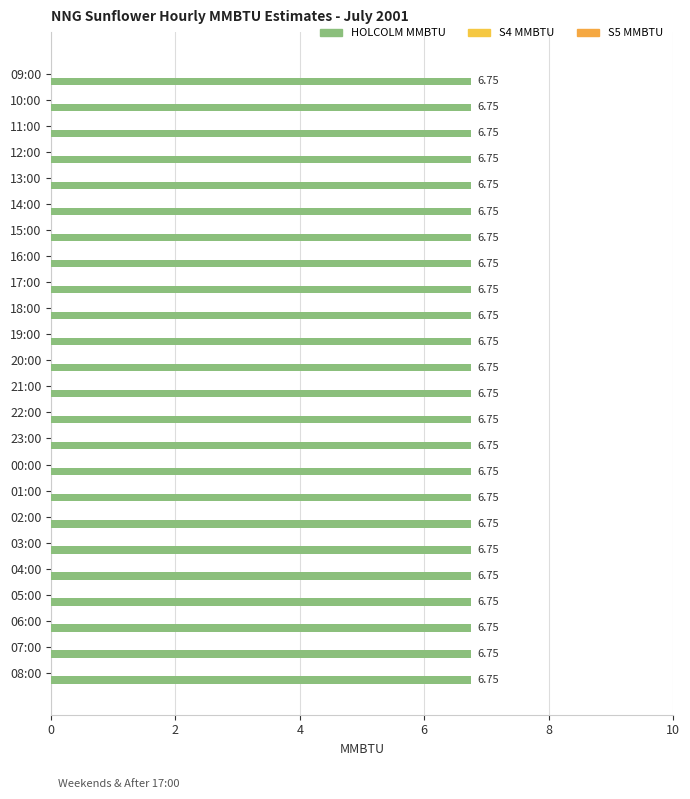

What are all the series names shown in the legend?

HOLCOLM MMBTU, S4 MMBTU, S5 MMBTU